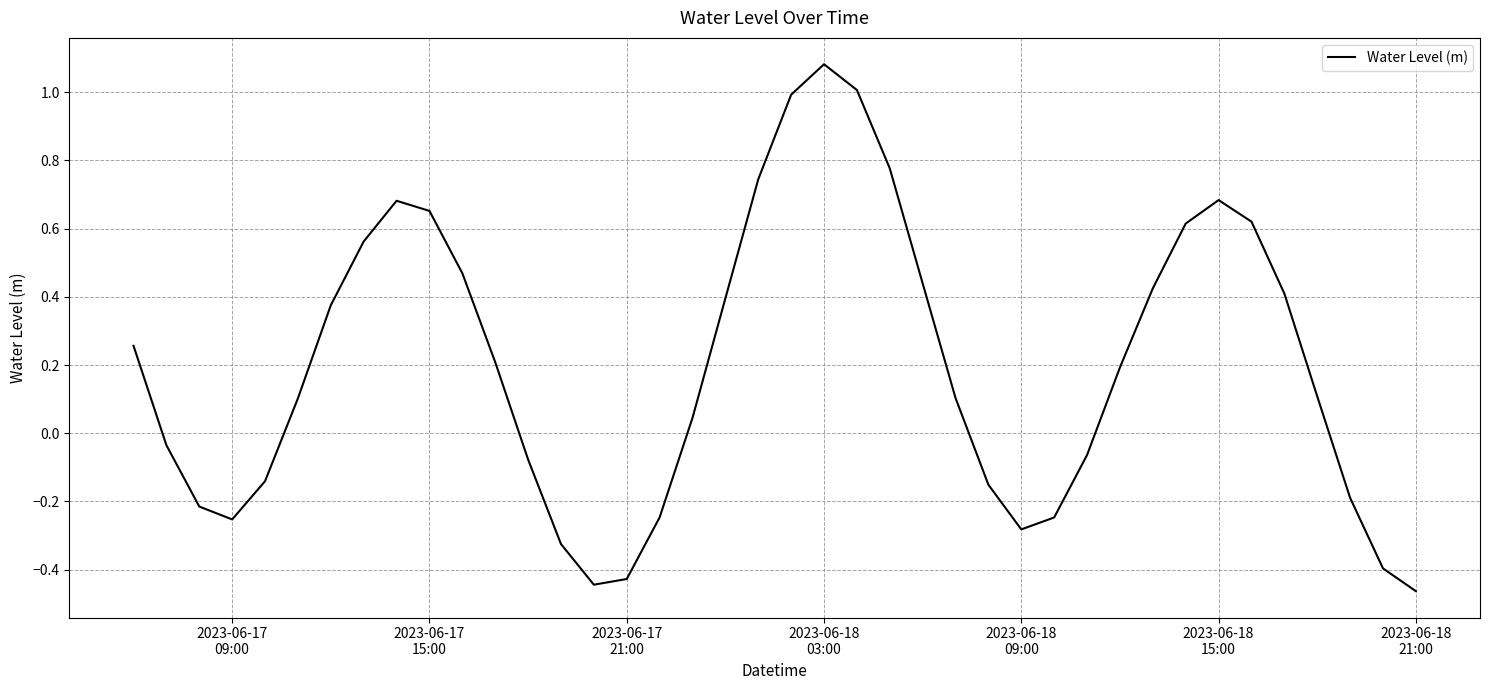

What is the difference between the maximum and minimum values?

1.5